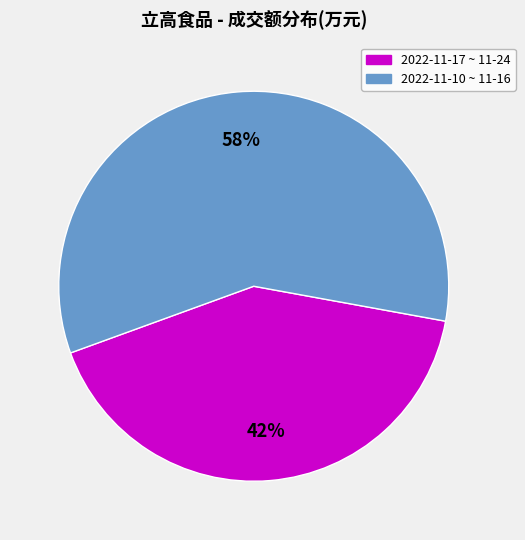

To the nearest percent, what is the average slice percentage?

50%